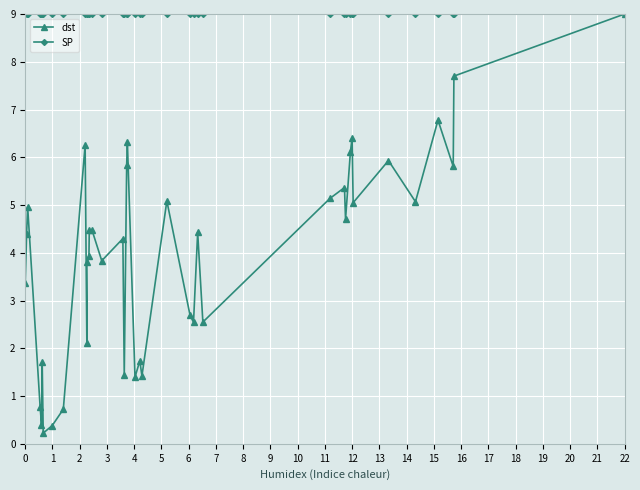

What is the value of the dst point at the 22nd from the left?

1.7